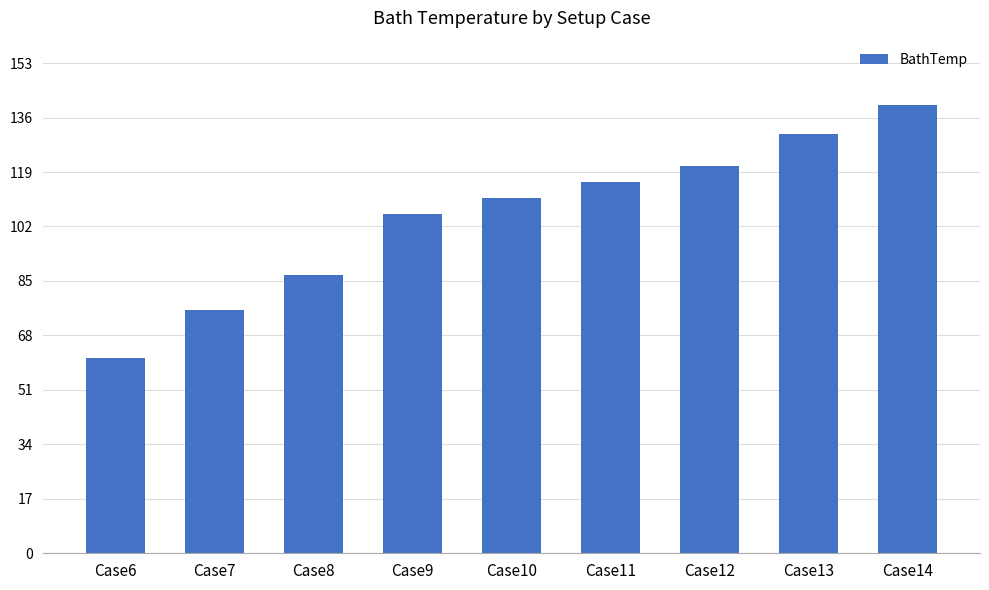

What is the difference between the values at Case8 and Case11?

29